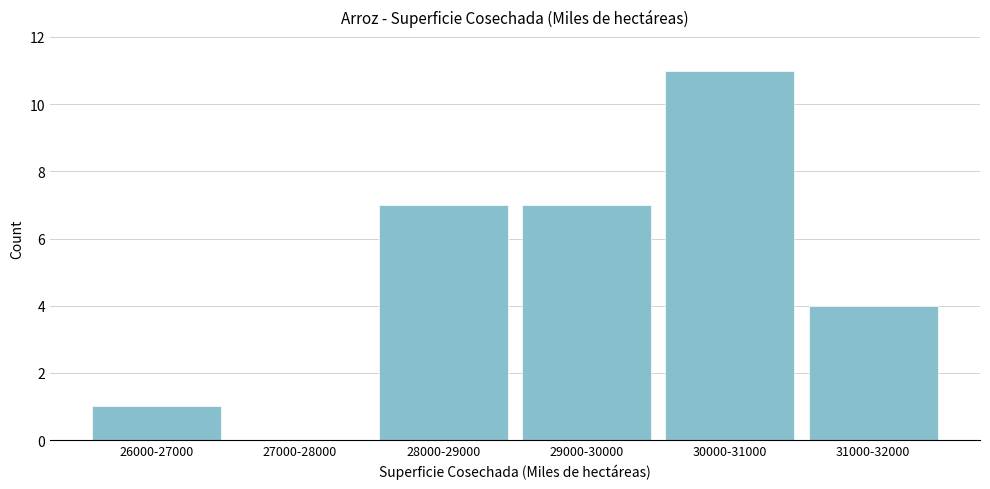

Which label corresponds to the largest value in the chart?

30000-31000